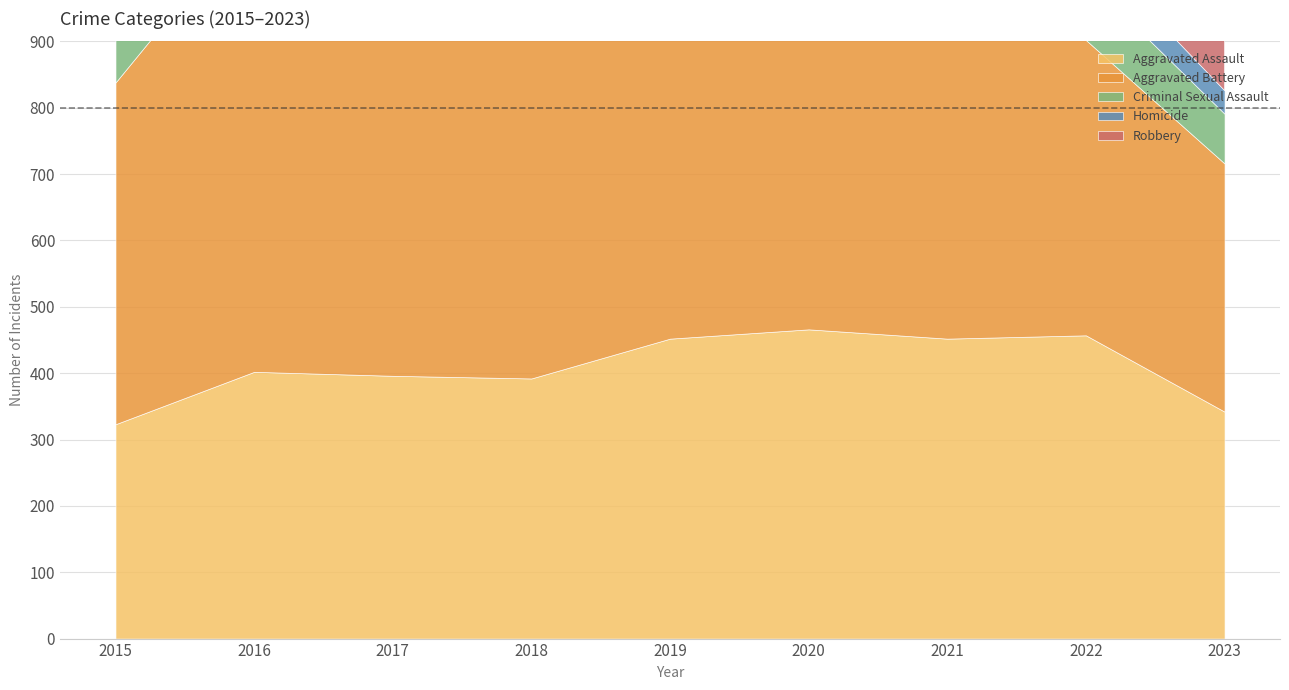

How many data points in Aggravated Assault are above 402?

4